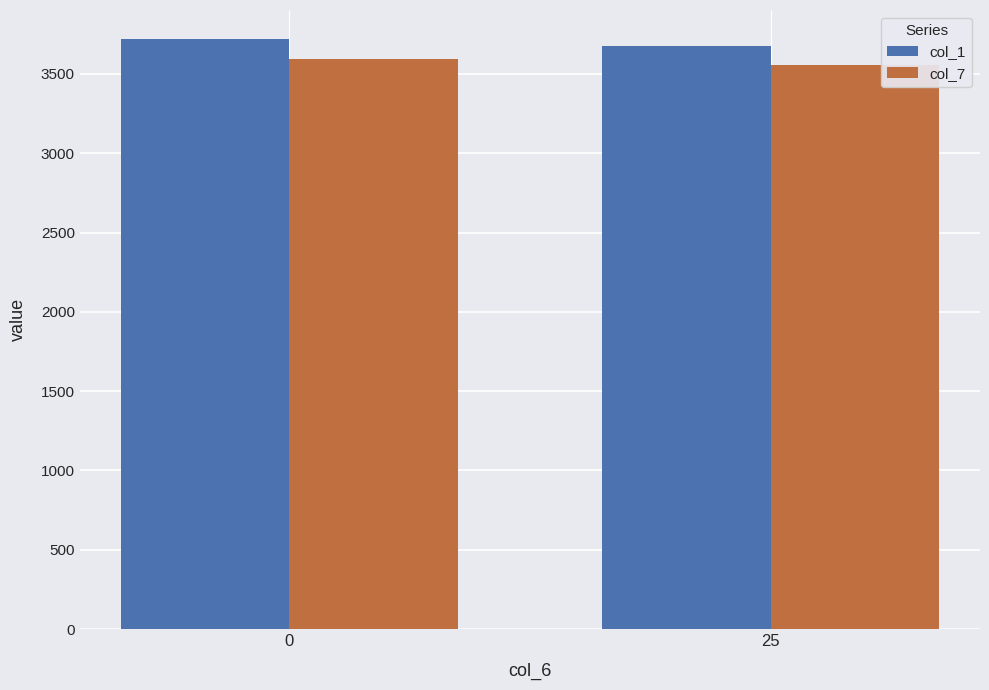

What is the sum of all col_7 values?

7149.4